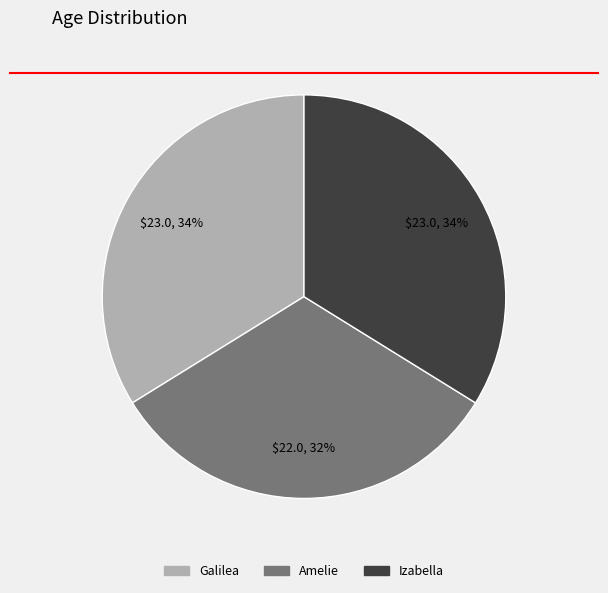

To the nearest percent, what portion does Galilea represent?

34%